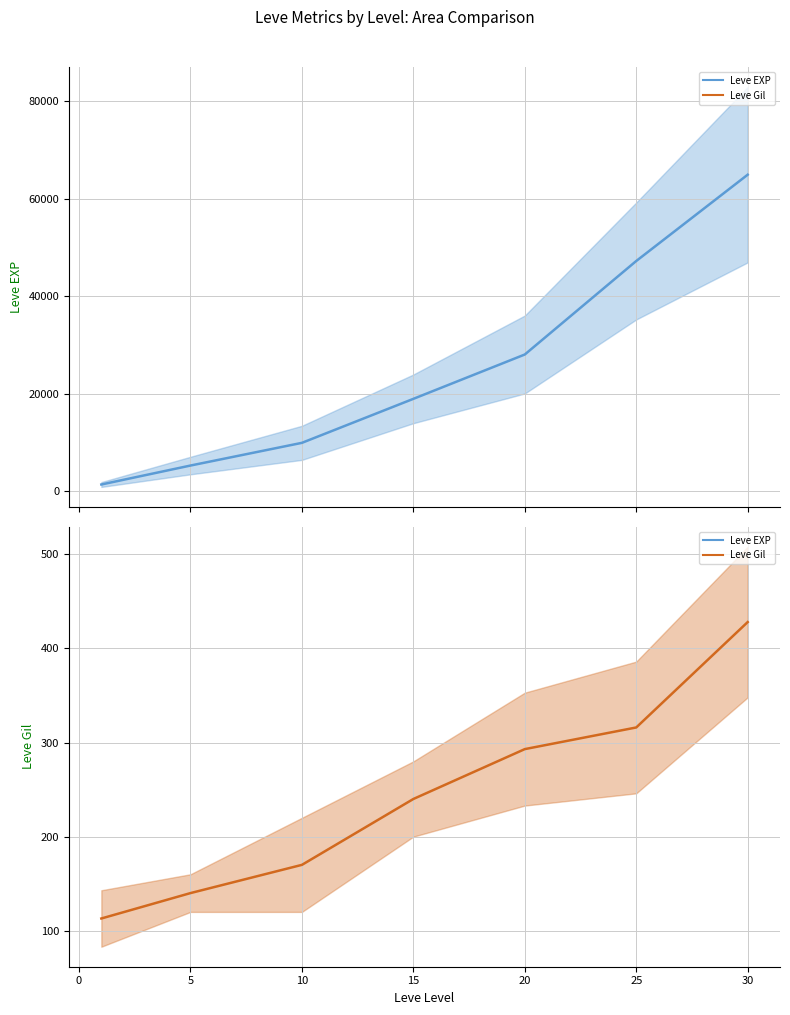

What is the difference between the Leve EXP values at 5 and 15?

13690